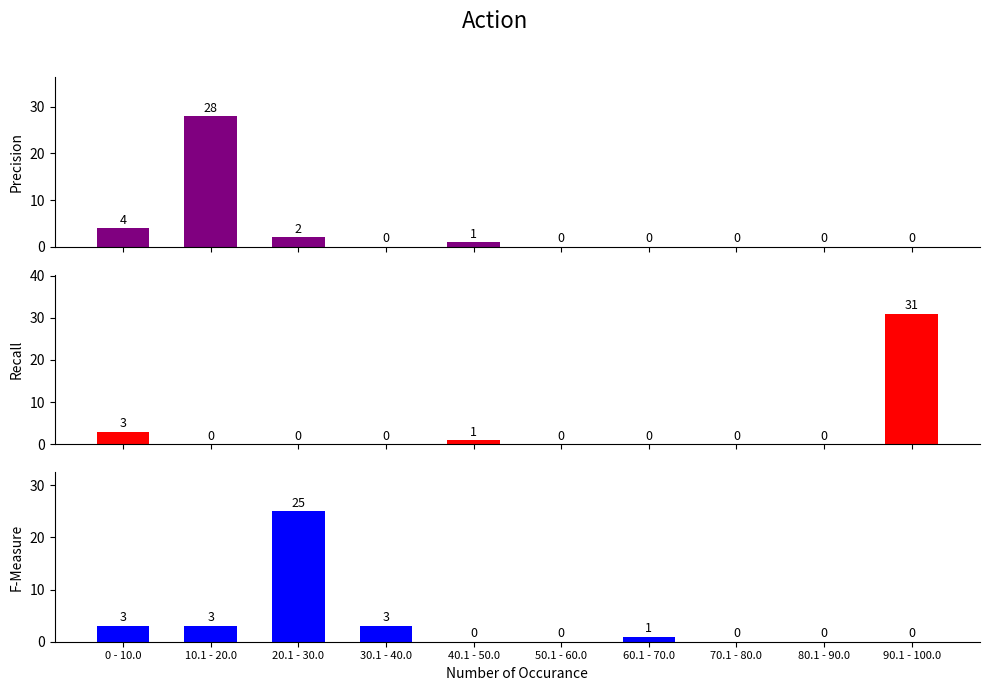

Is the value of Stock_Final at 0 - 10.0 greater than the value of Stock_Inicial at 50.1 - 60.0?

Yes